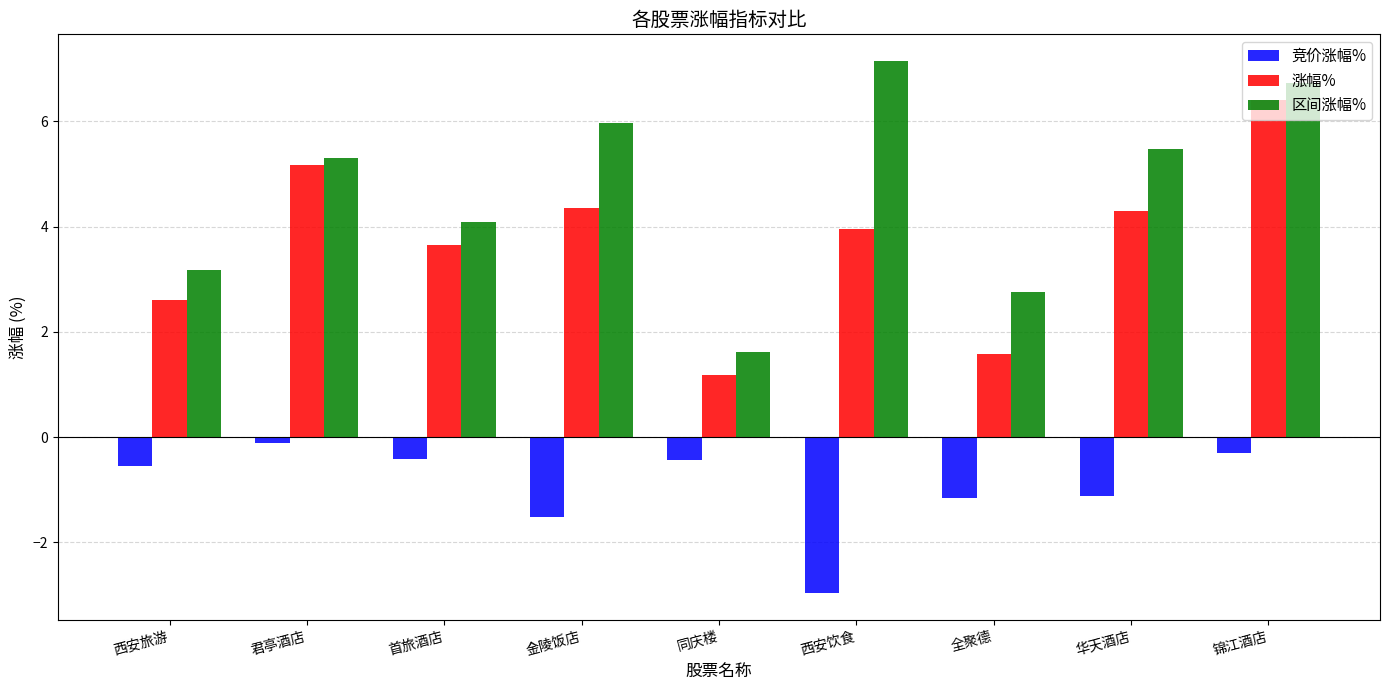

Where does the 区间涨幅% series first go above 5?

君亭酒店